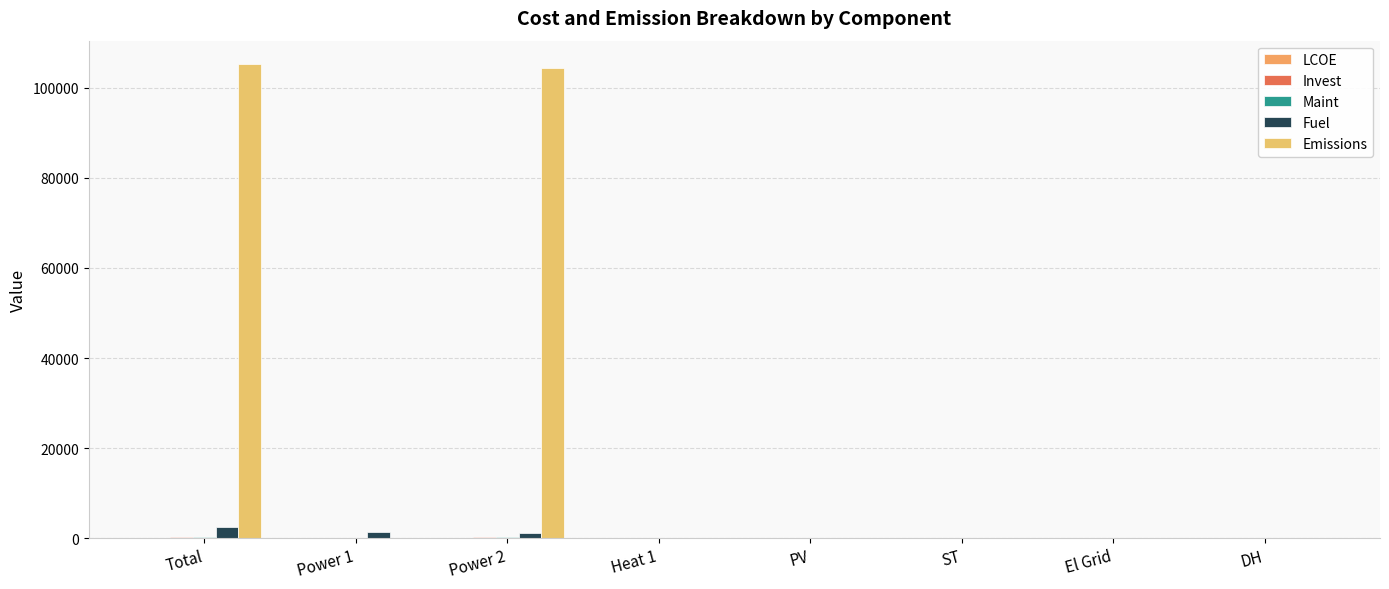

How many data points does each series have?

8